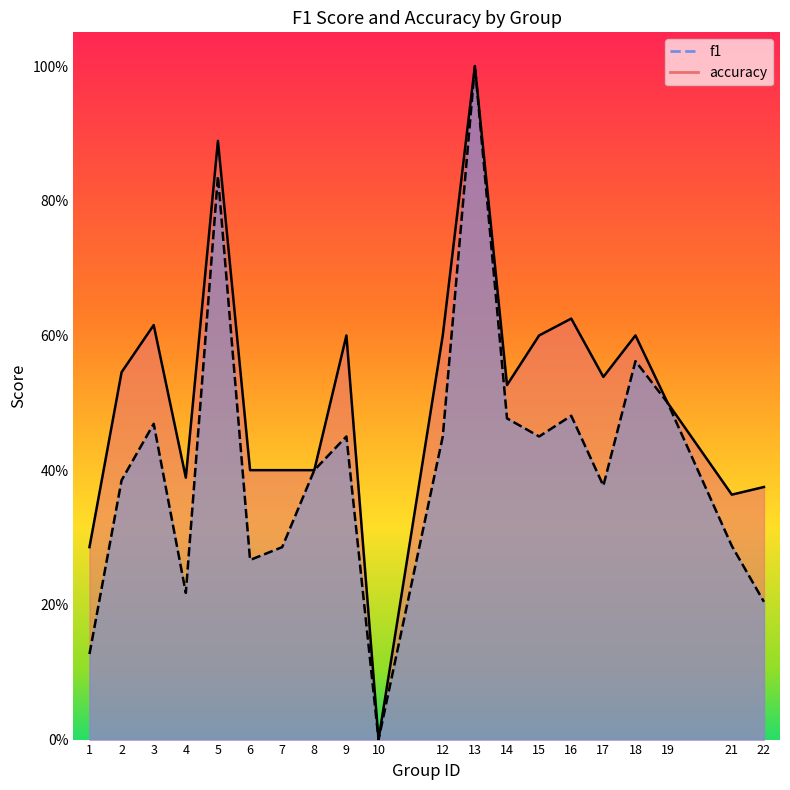

Where is the first local maximum for accuracy?

3